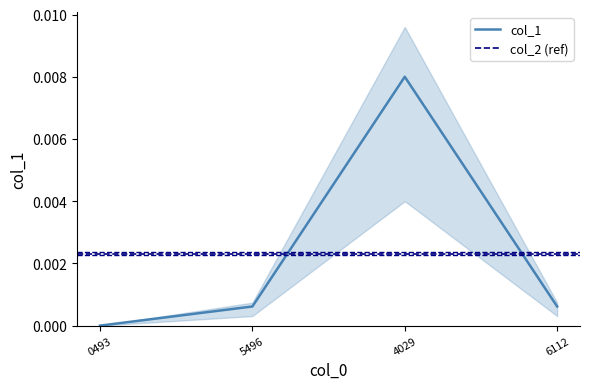

True or false: col_1 has more than 2 points higher than both neighbors.

False